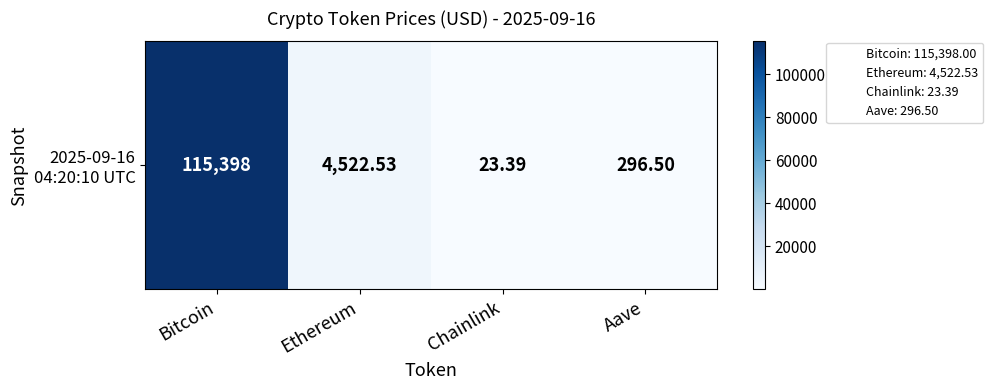

True or false: the data shows 4522.5 at Ethereum.

True